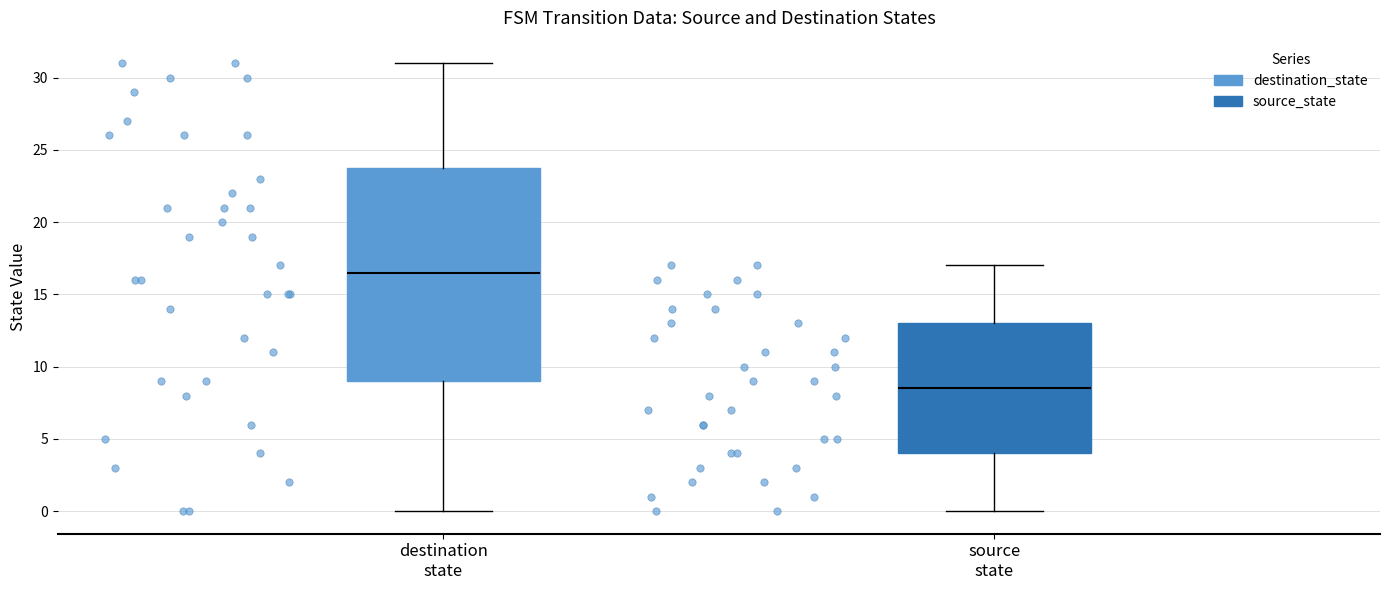

Where does the lower whisker of the box for destination state end on the y-axis? The values are not printed on the chart, so give them approximately, as read against the axis.

0.0